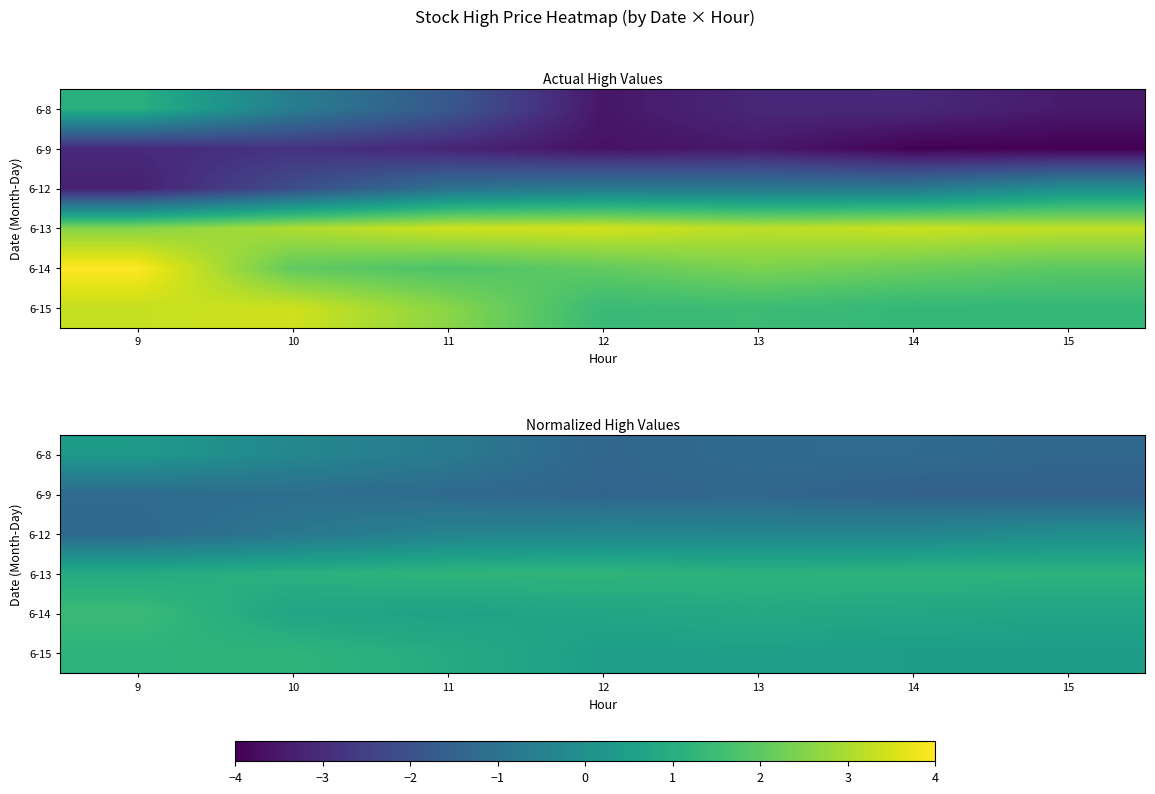

Rank the categories by 6-9 value from lowest to highest.

15, 14, 12, 13, 11, 9, 10